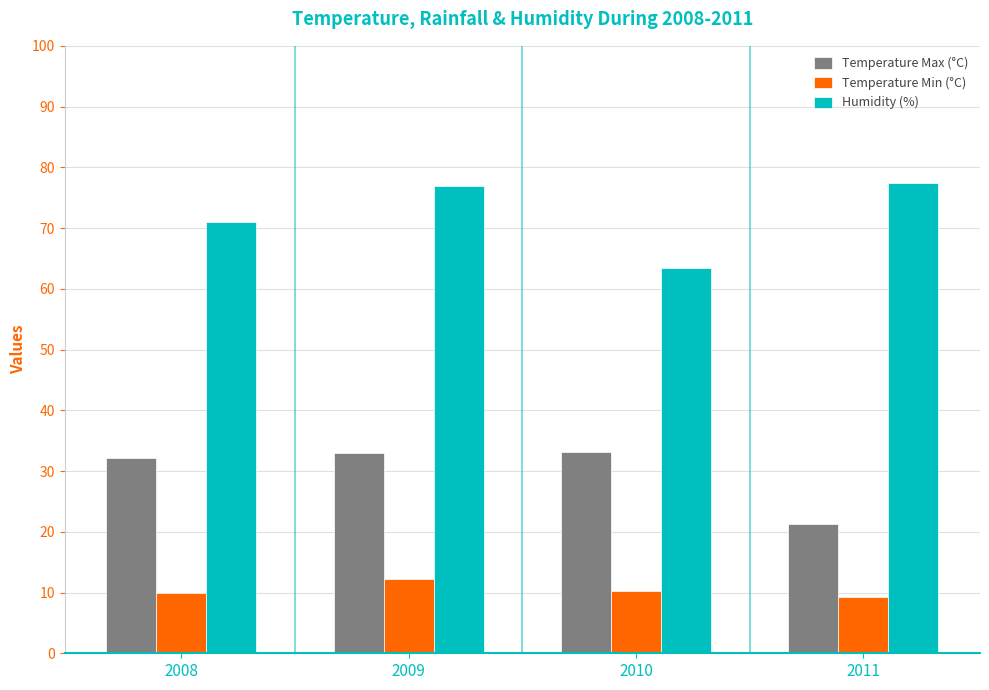

At 2011, list the series in order from largest to smallest.

Humidity (%), Temperature Max (°C), Temperature Min (°C)